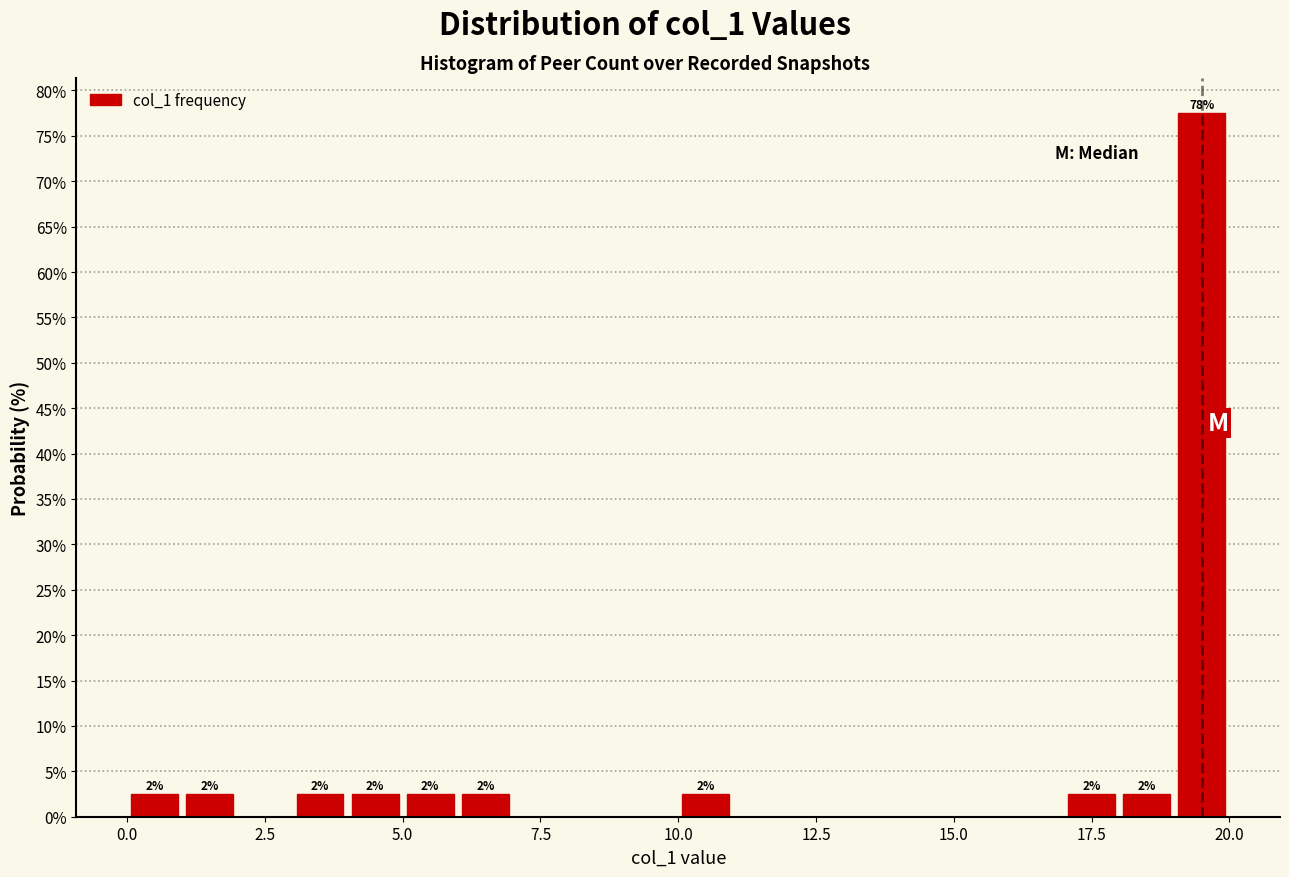

Read against the x-axis, roughly where is the centre of the tallest bar?

19.5